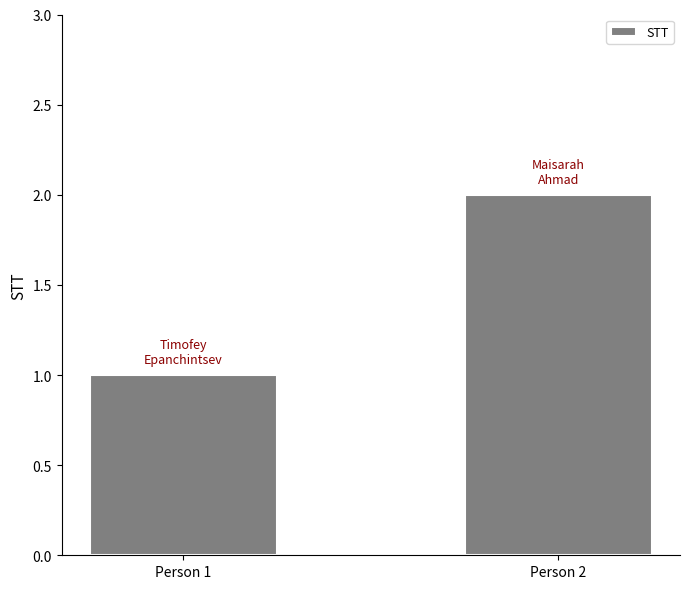

What is the difference between the values at Person 1 and Person 2?

1